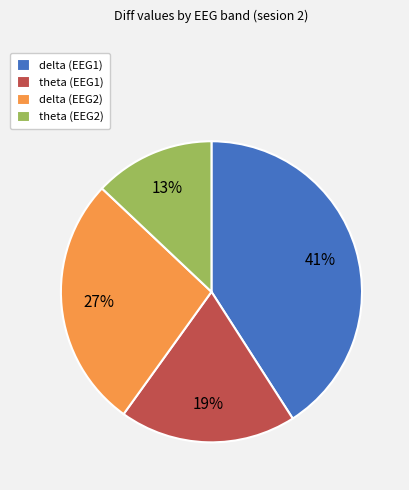

Is it true that theta (EEG2) is 3% of the pie?

False